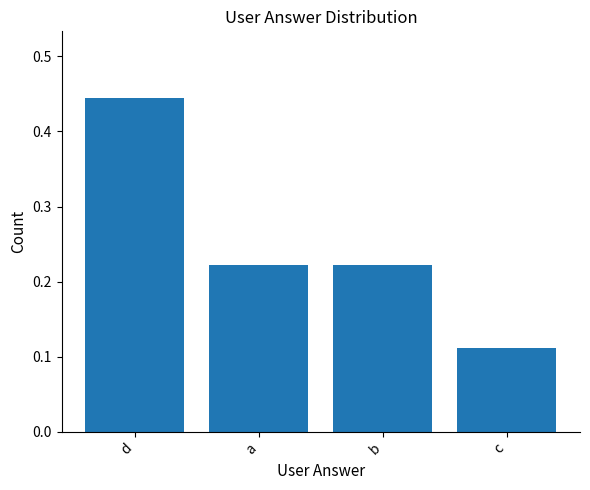

What is the label of the 1st bar from the right?

c